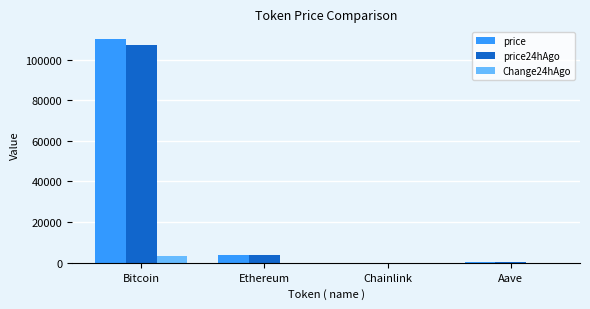

Which series changed the most between Bitcoin and Aave?

price